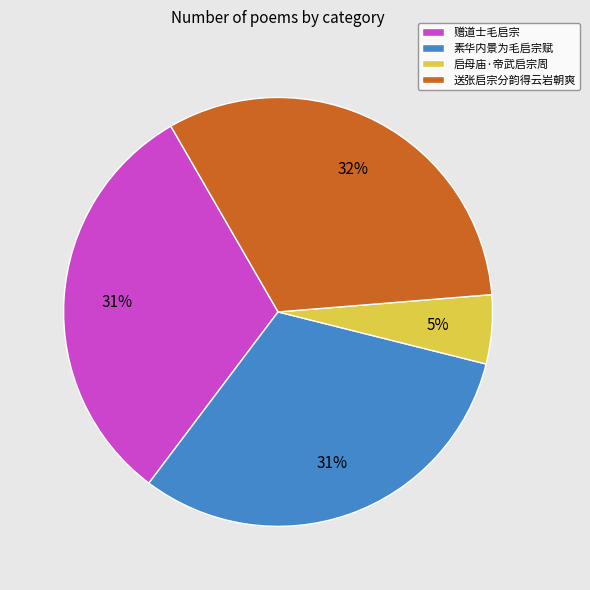

What percentage is the 赠道士毛启宗 slice, to the nearest percent?

31%